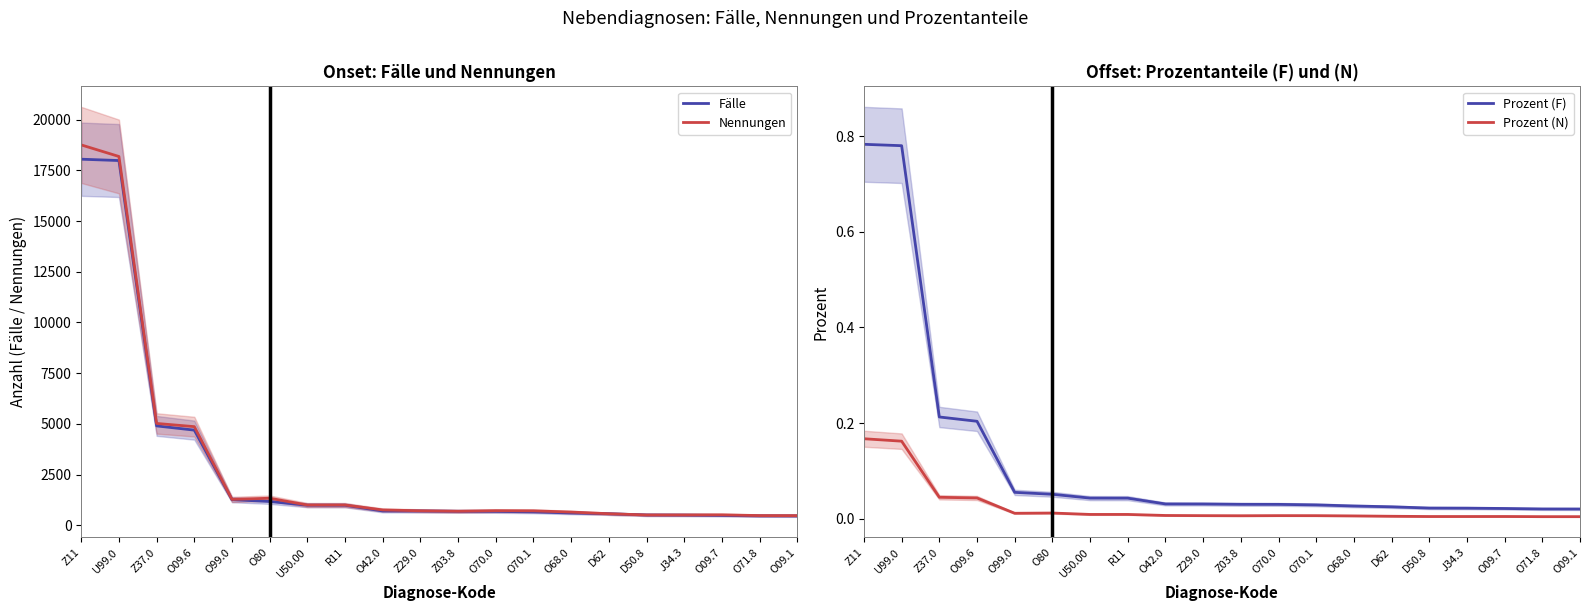

True or false: Prozent (F) and Prozent (N) intersect in this chart.

False